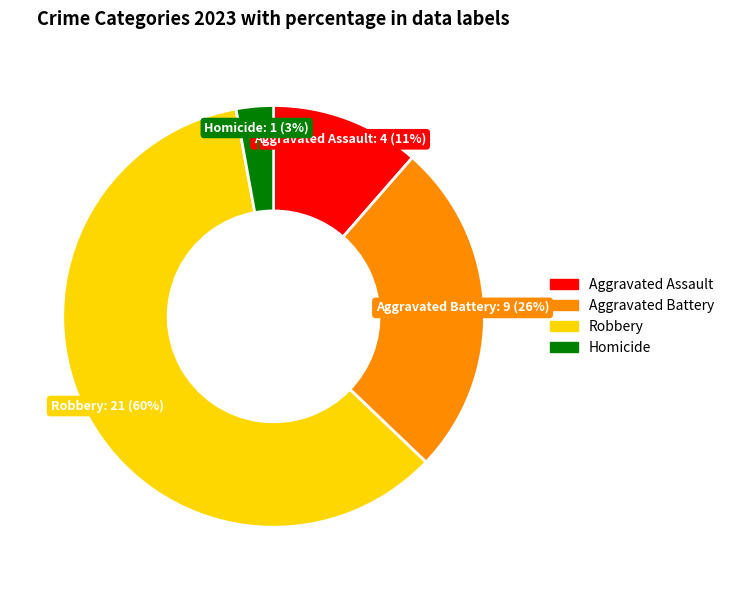

Count the number of slices in the pie.

4